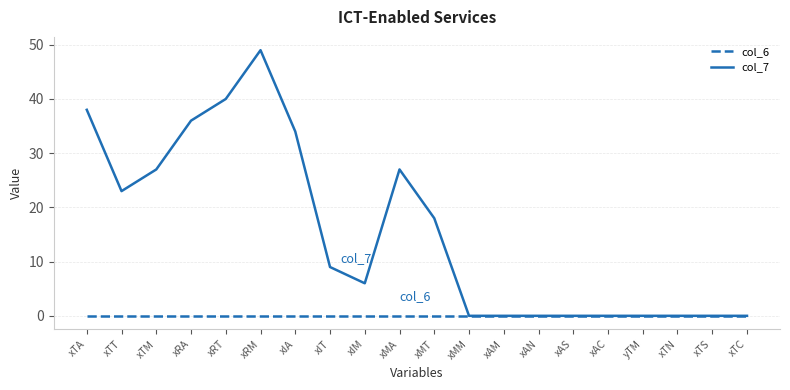

What is the spread (max minus min) of values at xIT?

9